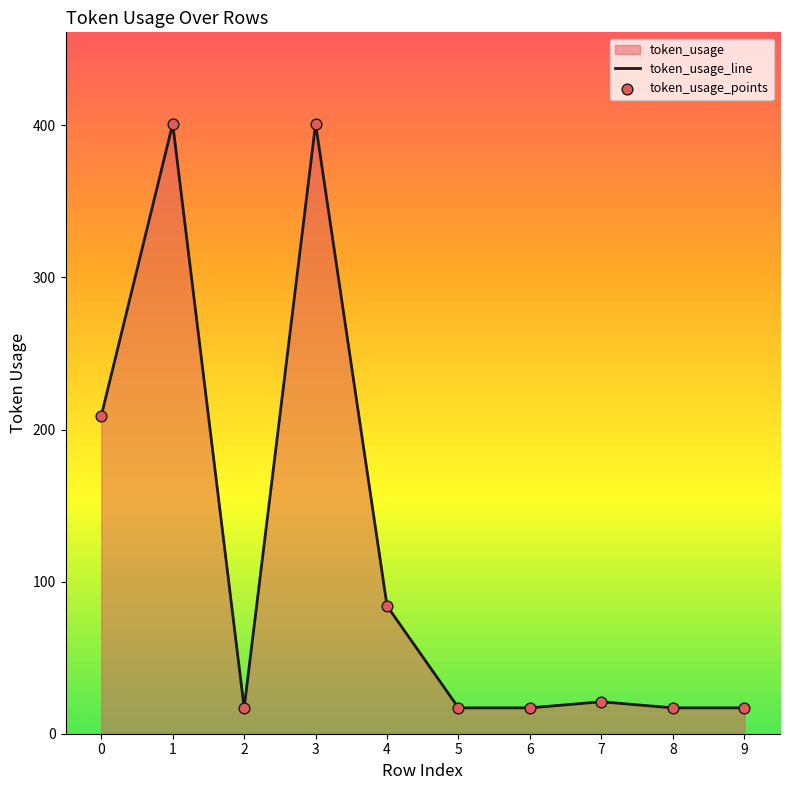

At which category is the sum across all series the highest?

1